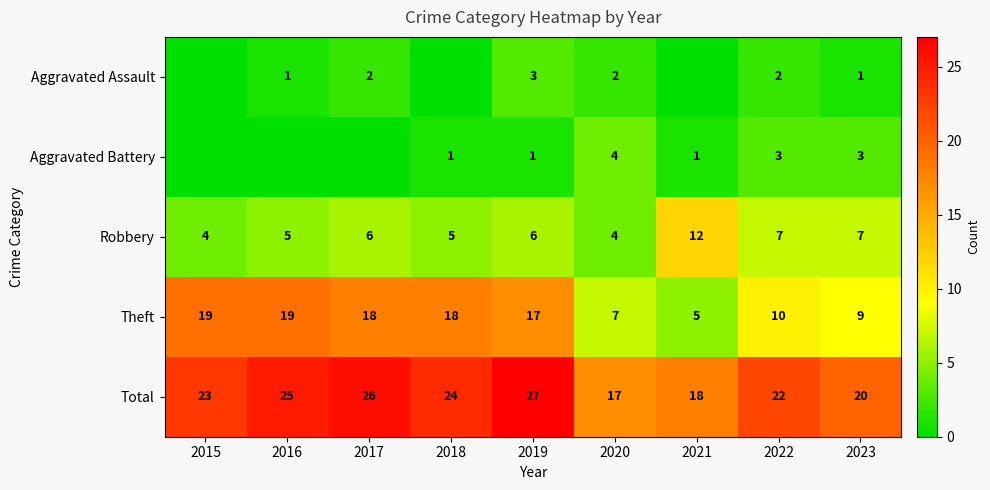

The value of Theft at 2016 is 19. True or false?

True